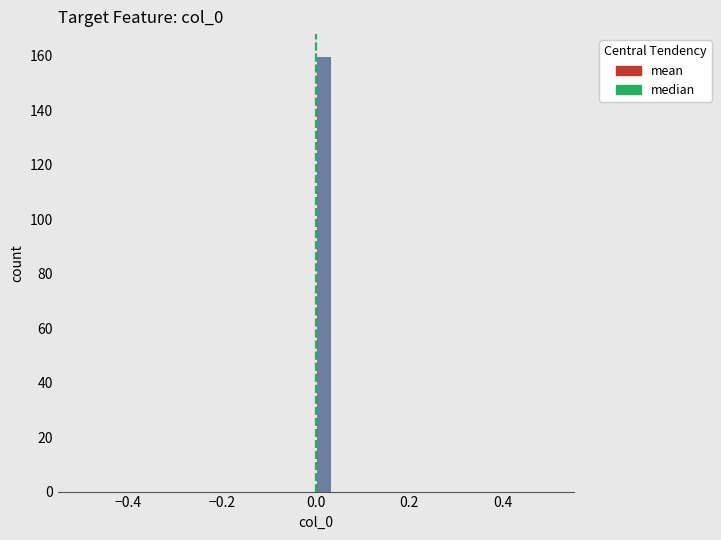

Around what value on the x-axis is the tallest bar? Give the approximate position of its centre, as read against the axis.

0.02